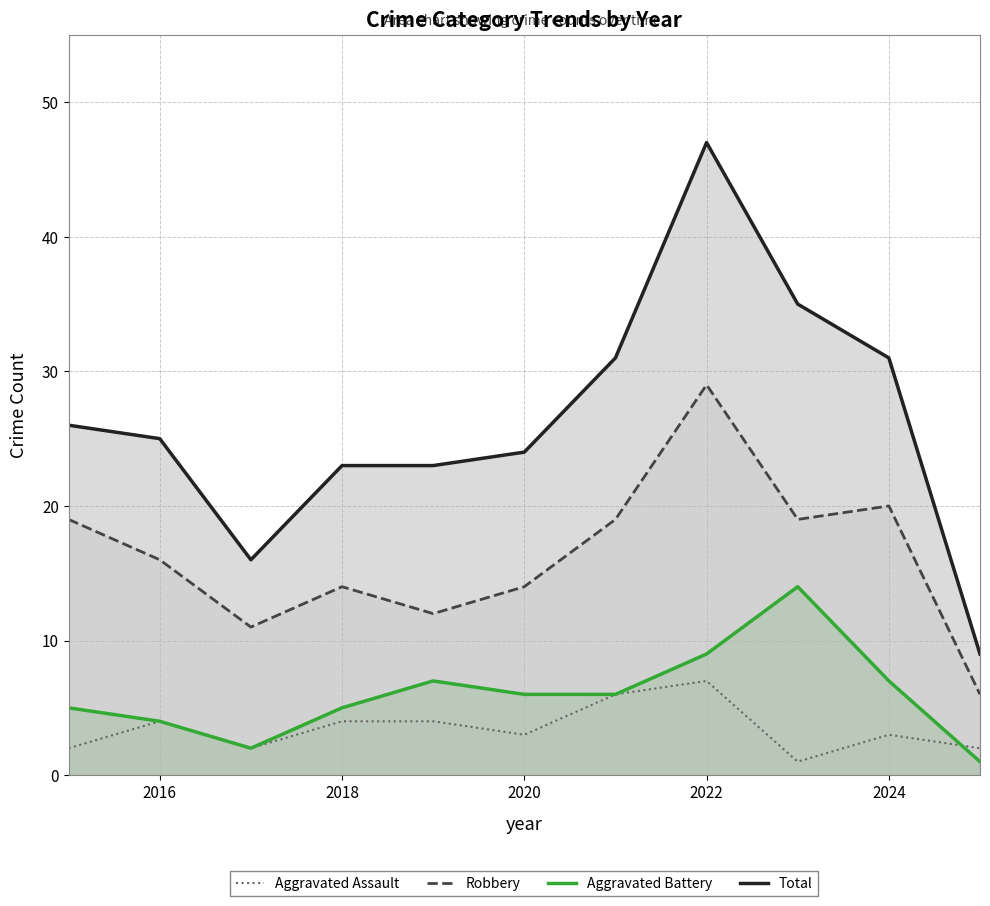

True or false: Aggravated Battery and Total intersect in this chart.

False